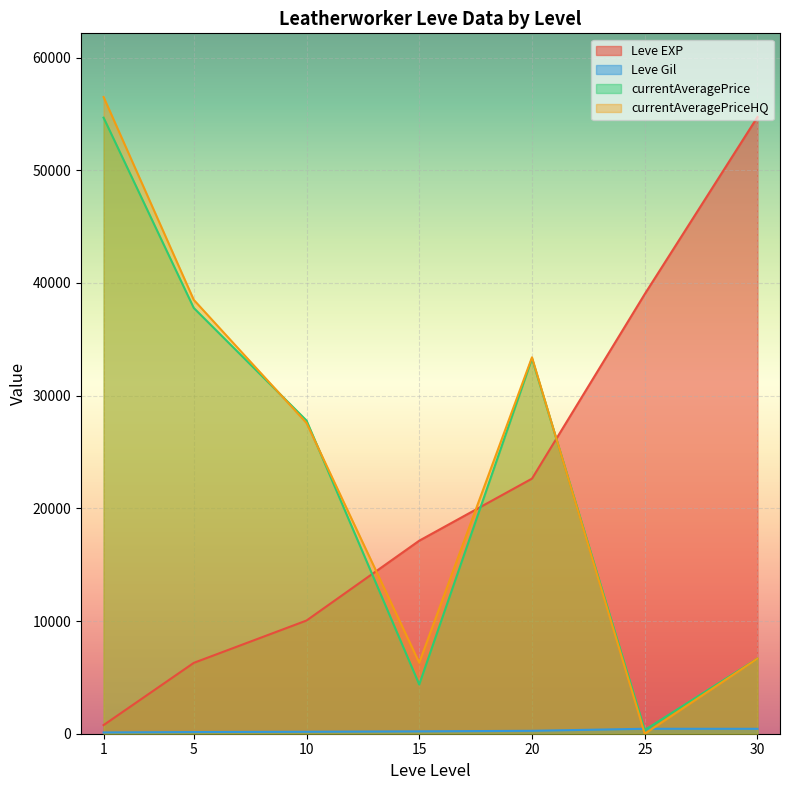

Is the value of currentAveragePrice at 15 greater than the value of currentAveragePriceHQ at 5?

No